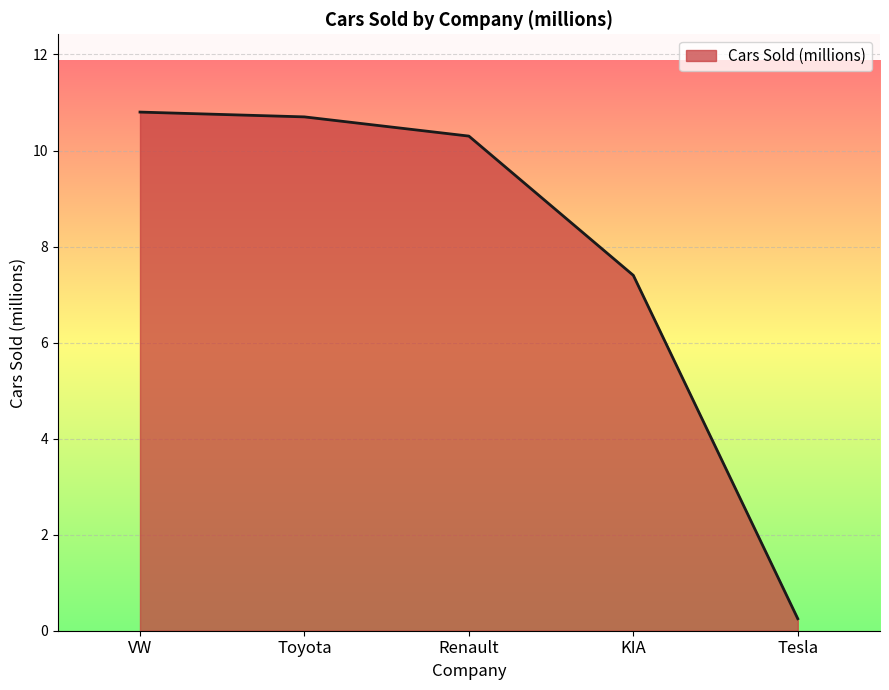

Which has a higher value, KIA or Toyota?

Toyota